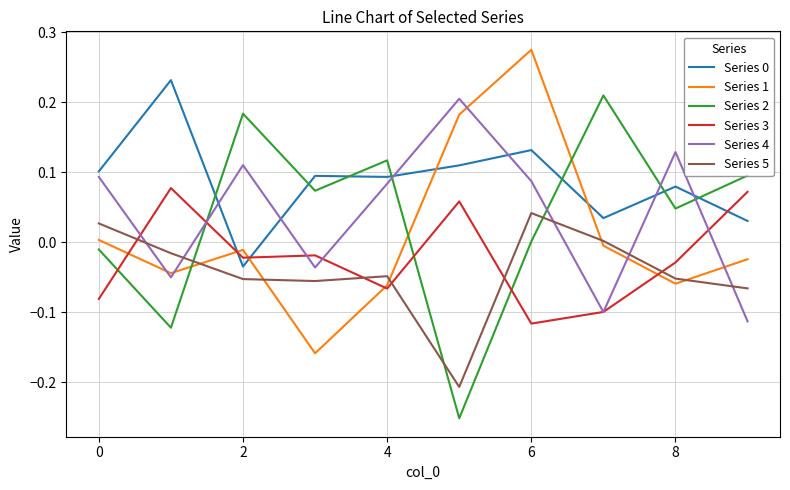

How many Series 0 values are between 0 and 1?

9